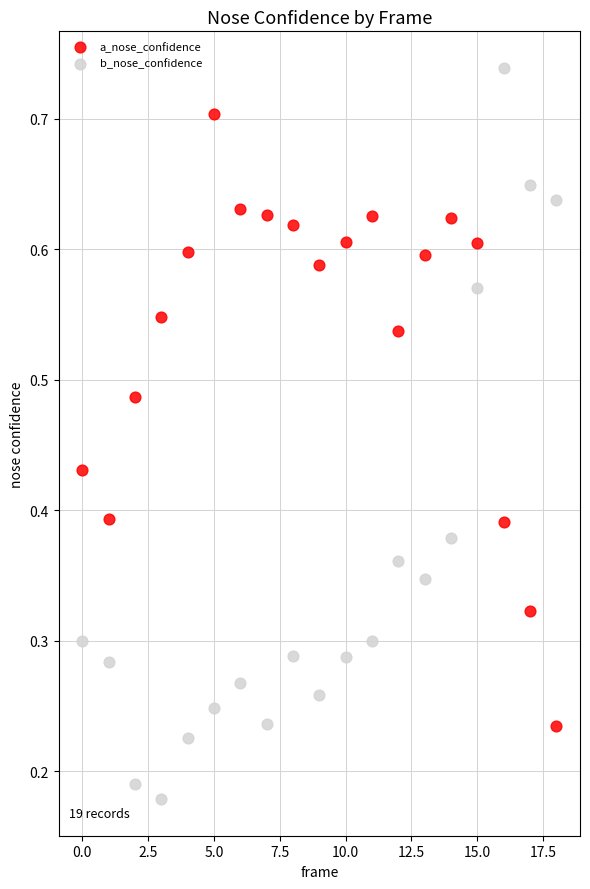

Which series contains the lowest Y value?

b_nose_confidence